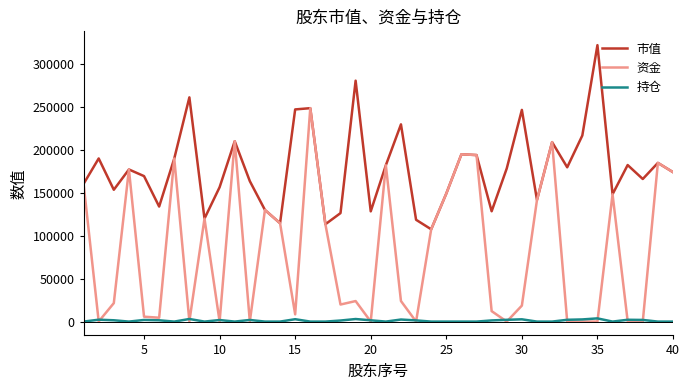

Which series has the widest spread of values?

资金